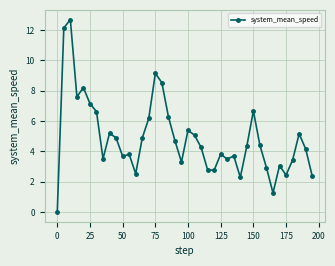

What is the maximum value shown in the chart?

12.7